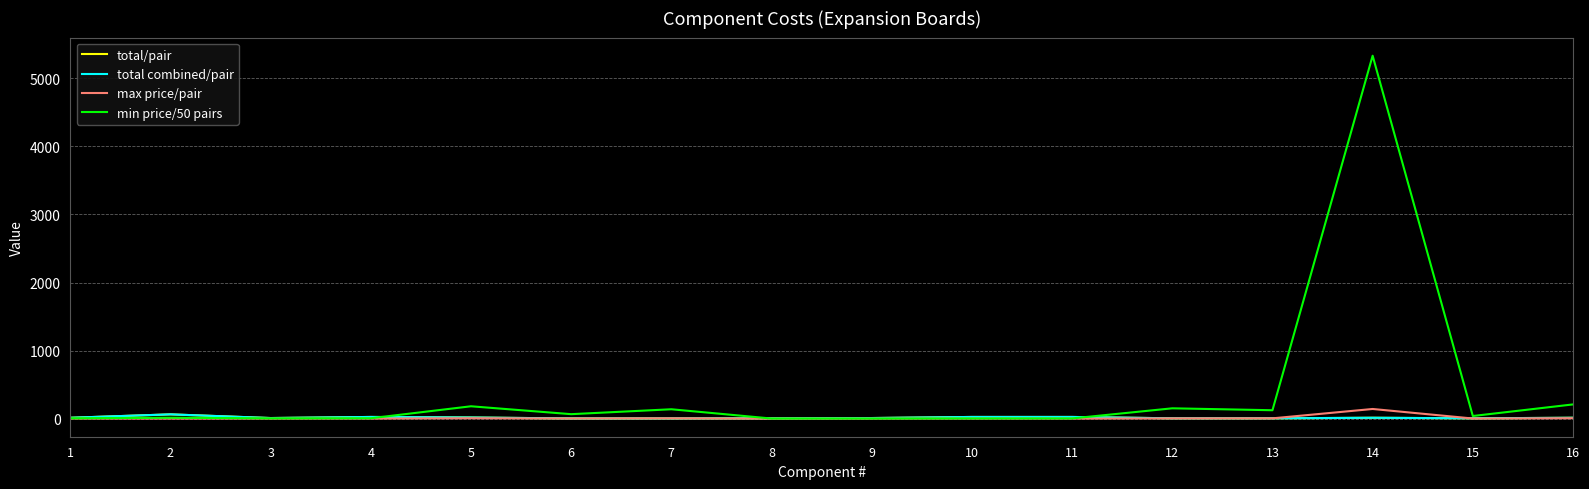

What is the maximum value for min price/50 pairs?

5334.0